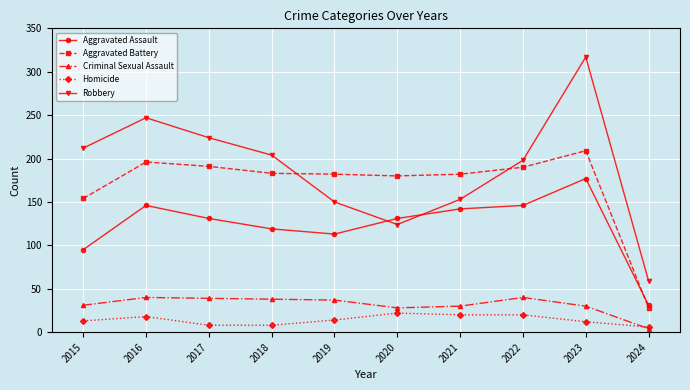

Is it true that Aggravated Assault equals 131 at 2017?

True